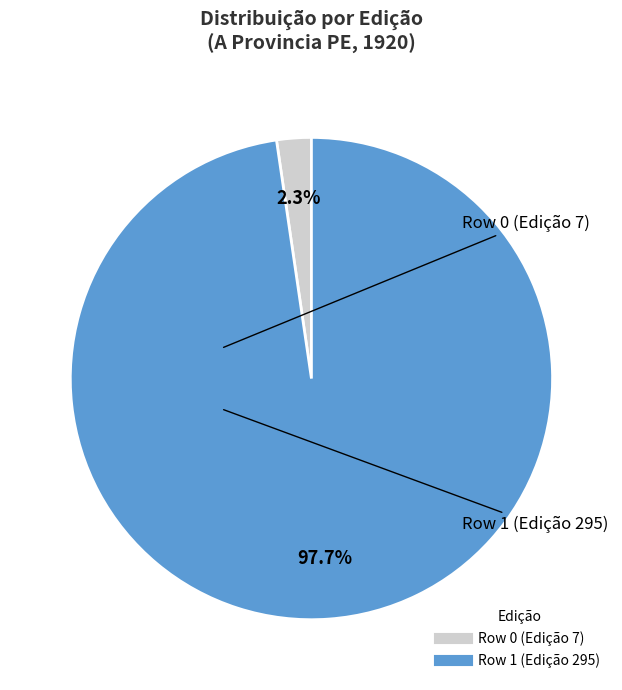

How much of the chart is everything except Row 1 (Edição 295)?

2.3%